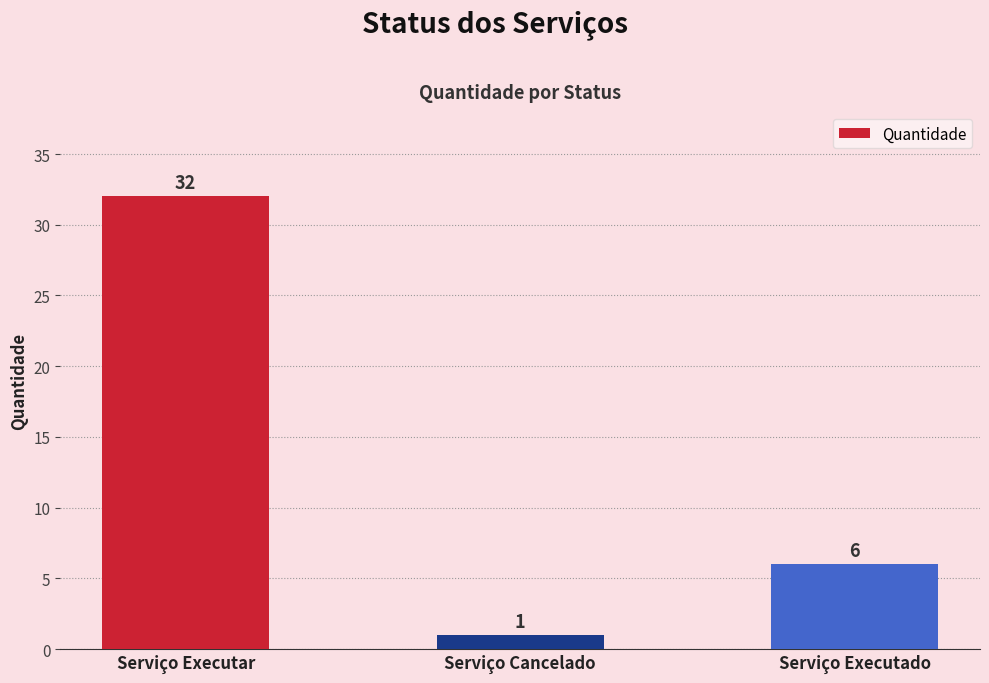

Read the value at Serviço Executar.

32